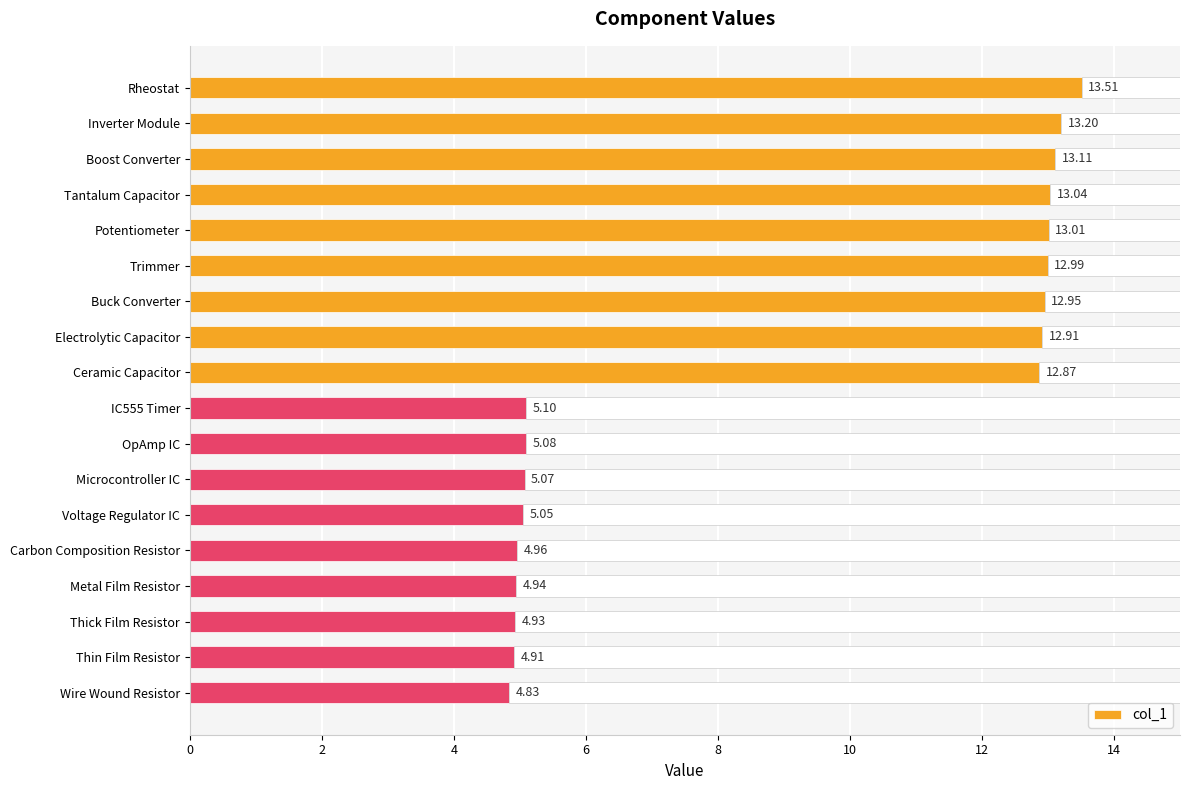

Reading left to right, extract all data points from this chart.

13.5	13.2	13.1	13.0	13.0	13.0	12.9	12.9	12.9	5.1	5.1	5.1	5.0	5.0	4.9	4.9	4.9	4.8